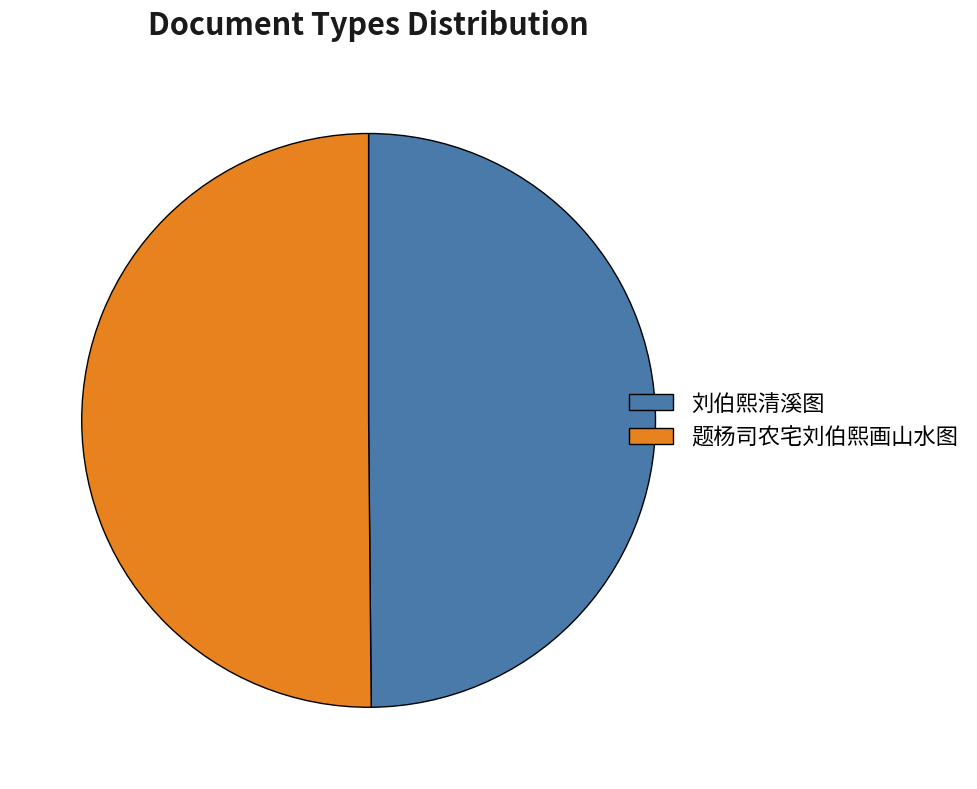

Count the number of slices in the pie.

2